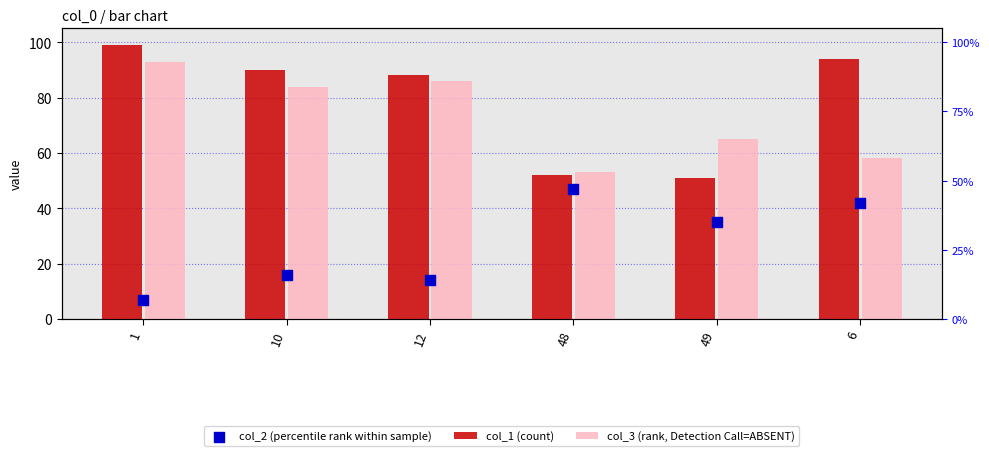

What is the total value across all series at 48?

152